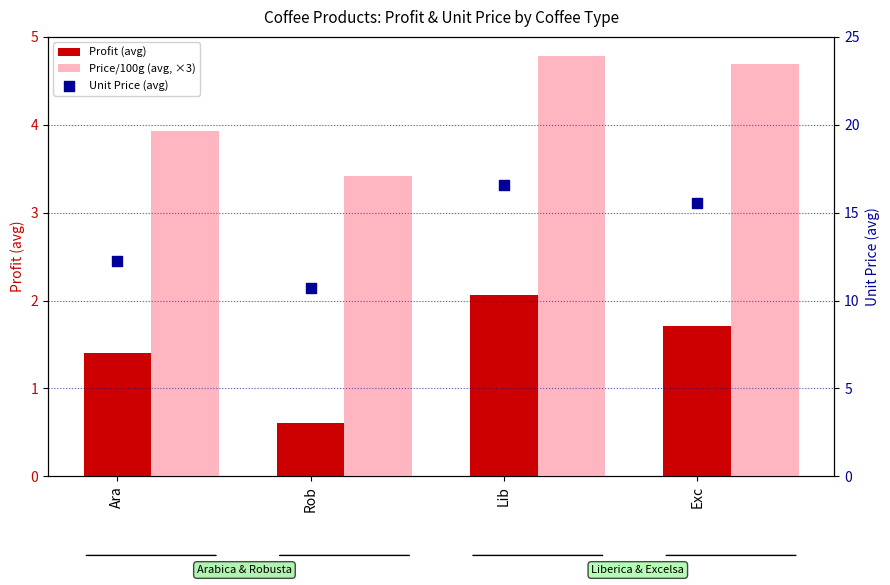

Which series contains the highest Y value?

Unit Price (avg)